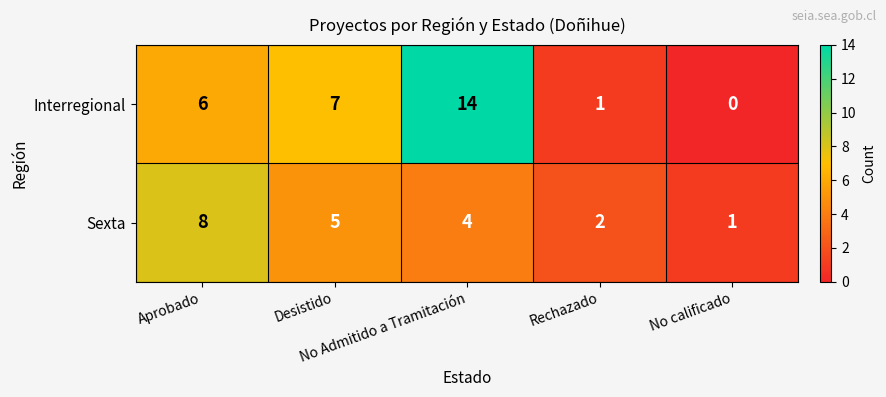

Which series has the largest total across all categories?

Interregional